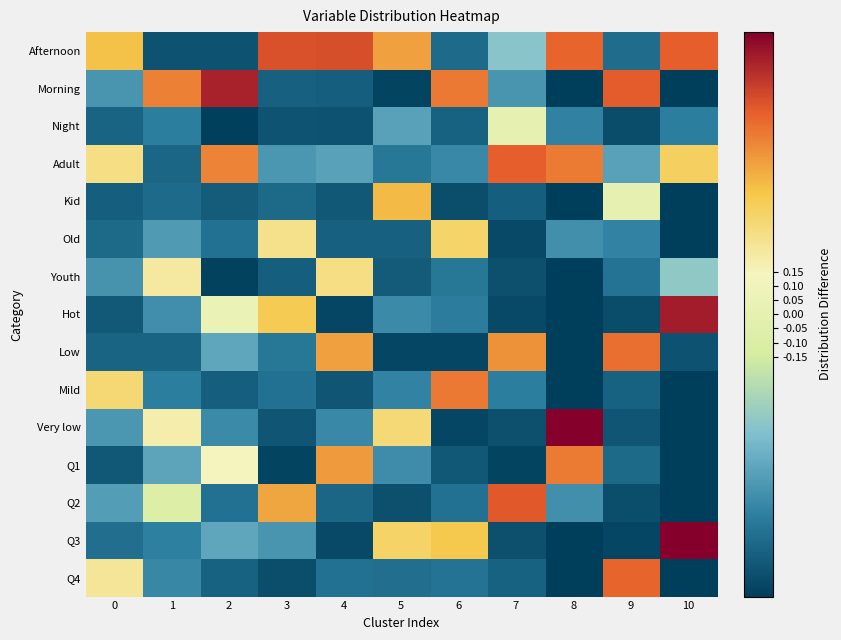

At which category is the sum across all series the highest?

5